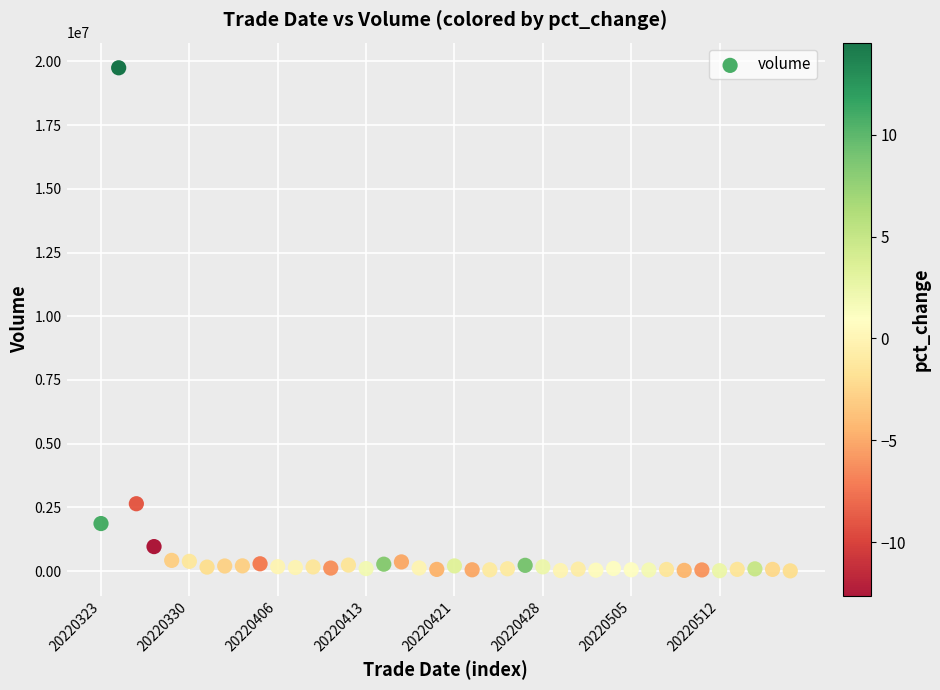

What Y value in the scatter plot is closest to 9880313?

2645050